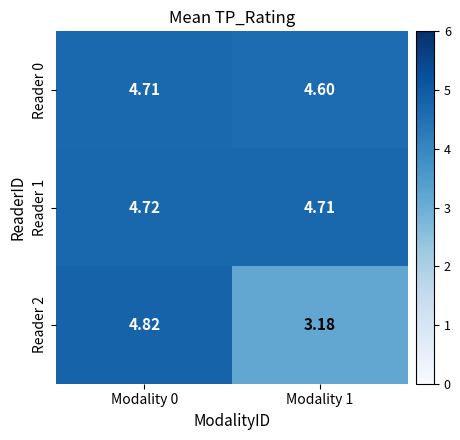

Is the value of Reader 2 at Modality 0 greater than the value of Reader 1 at Modality 1?

Yes